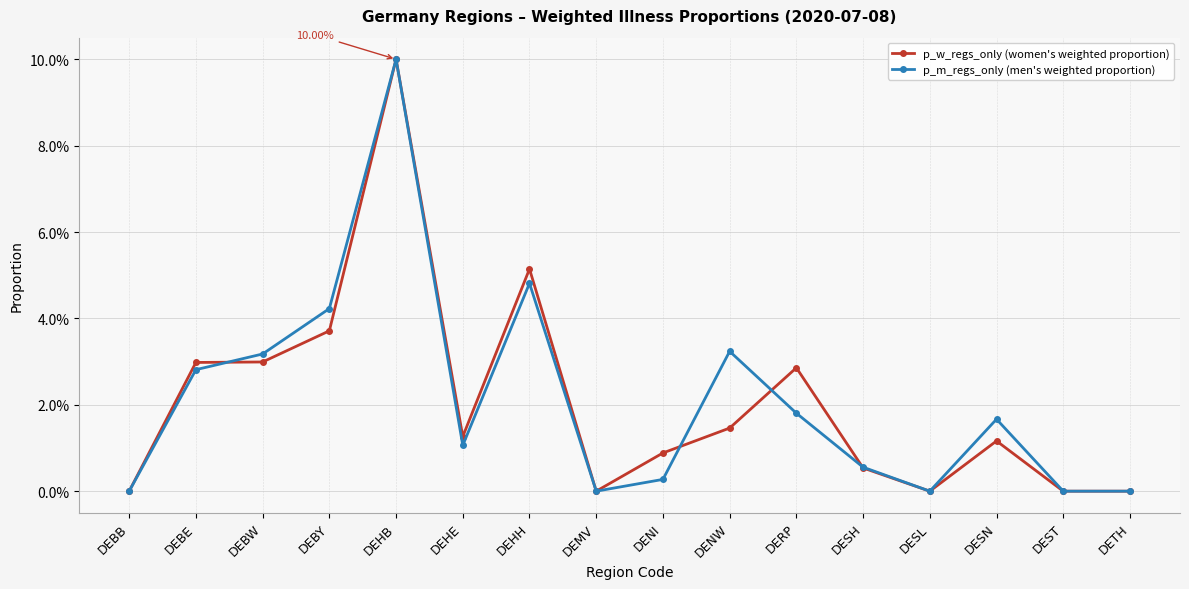

Is this an area chart (filled region under the line)?

No